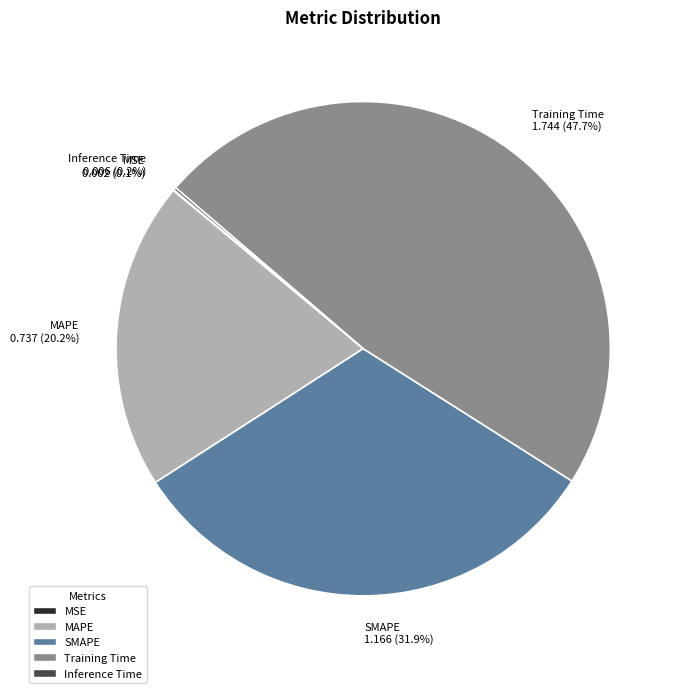

Which category has the biggest portion of the pie?

Training Time